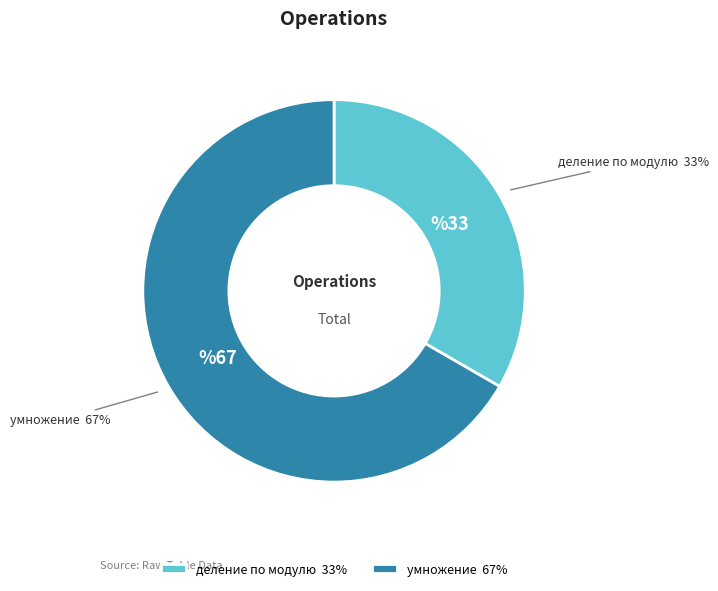

What is the largest slice in the pie chart?

умножение